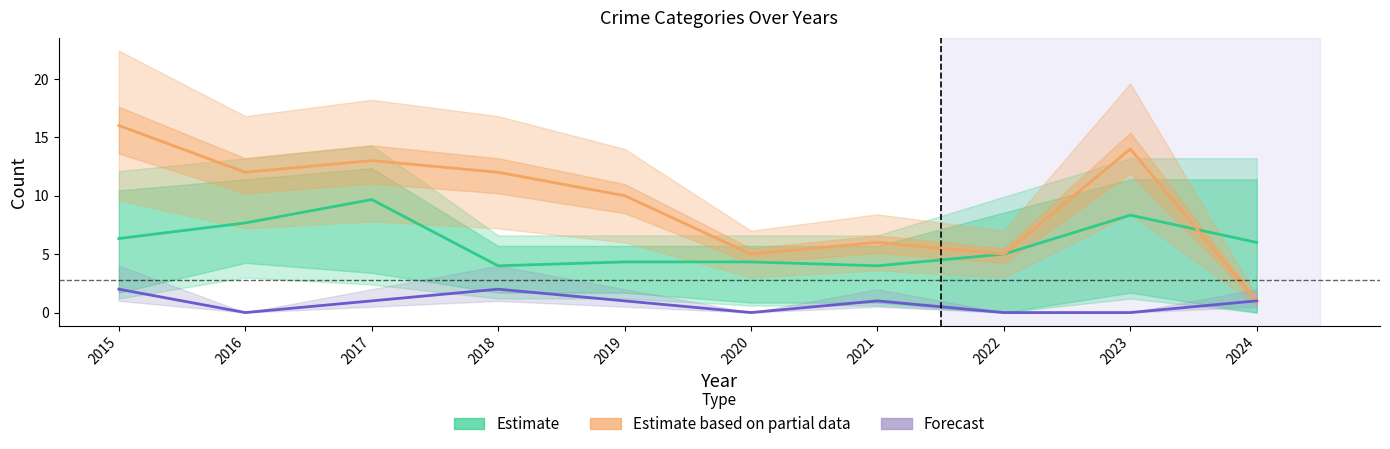

Is the value of Estimate based on partial data at 2015 greater than the value of Estimate at 2022?

Yes